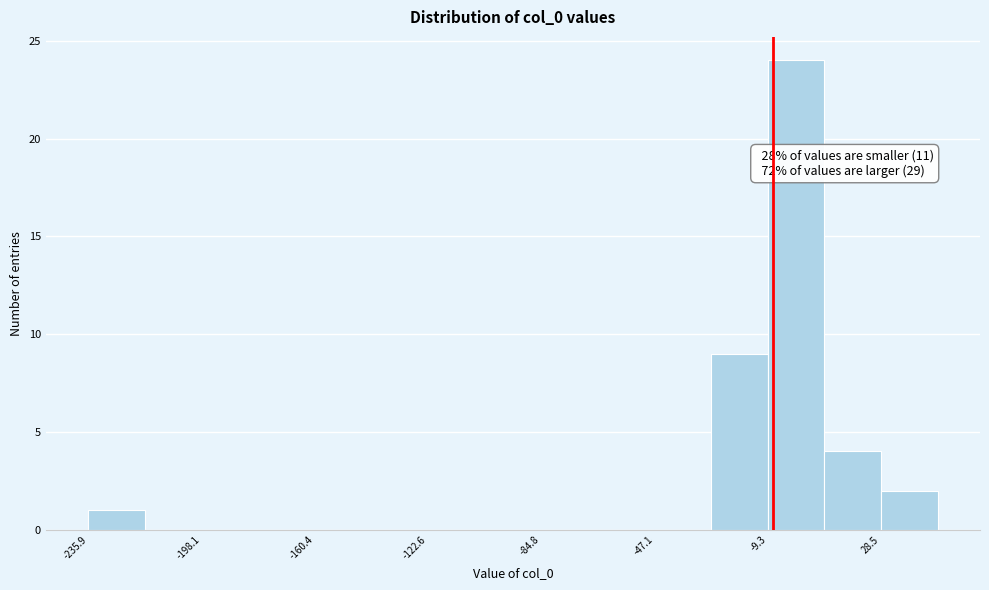

Read against the x-axis, roughly where is the centre of the tallest bar?

0